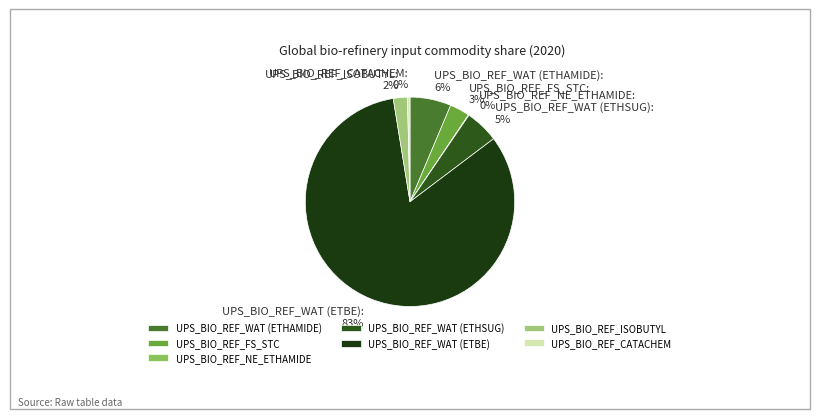

What is the largest slice in the pie chart?

UPS_BIO_REF_WAT (ETBE)